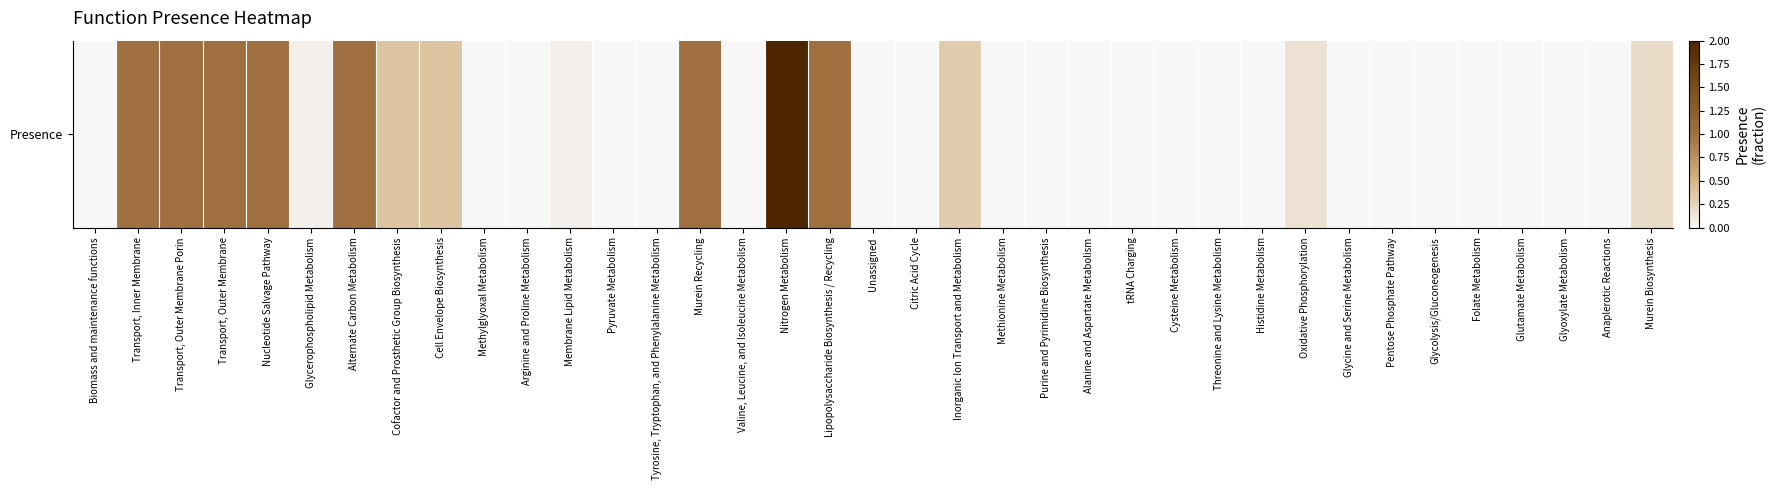

The chart shows a value of 0.5 at Cofactor and Prosthetic Group Biosynthesis. True or false?

False